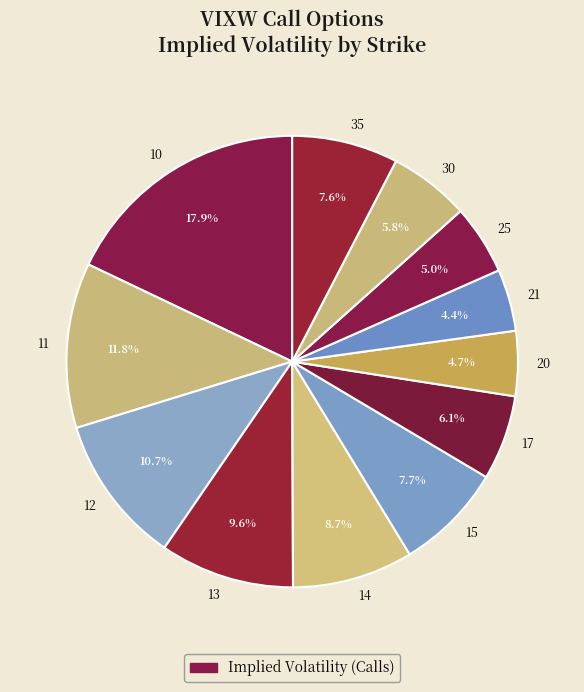

Is there any slice that represents more than half of the pie?

No